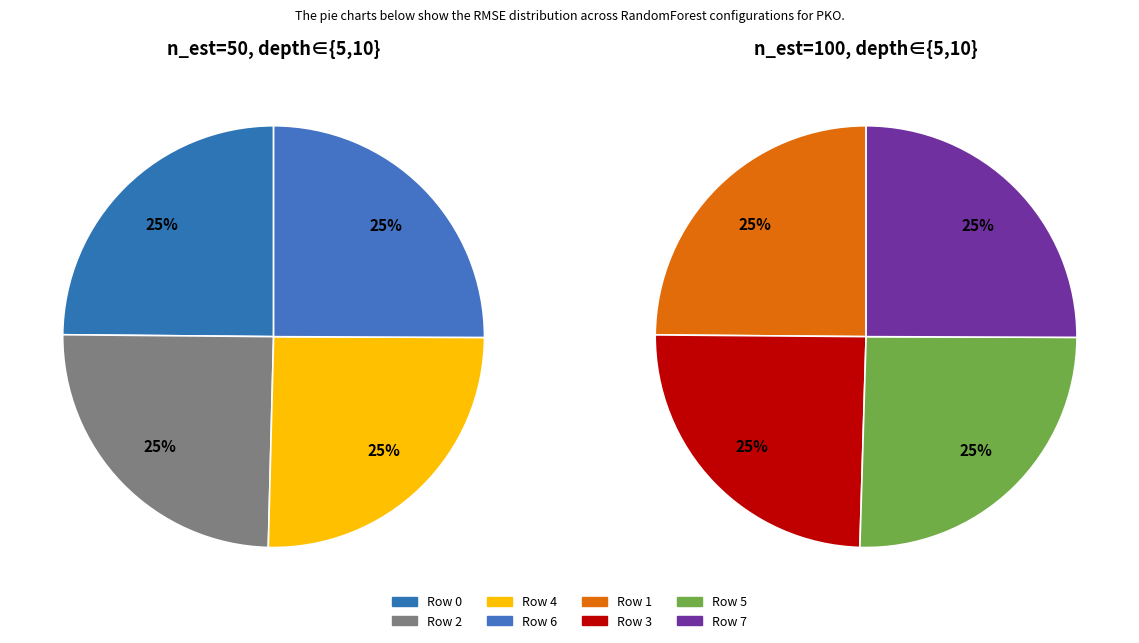

What is the largest slice in the pie chart?

Row 4